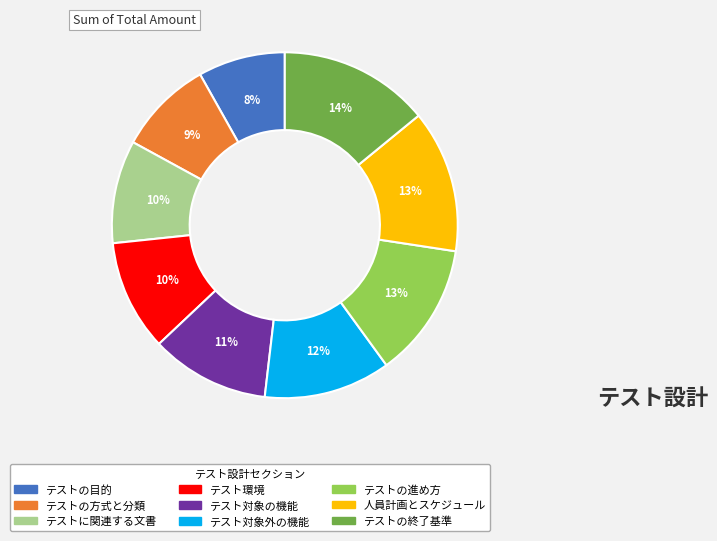

Which slice is the smallest?

テストの目的